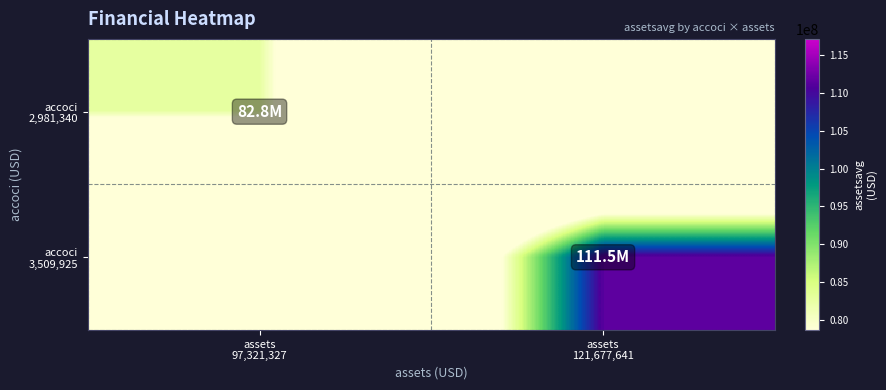

Between assets 97,321,327 and assets 121,677,641, which series saw the biggest shift?

accoci 3,509,925